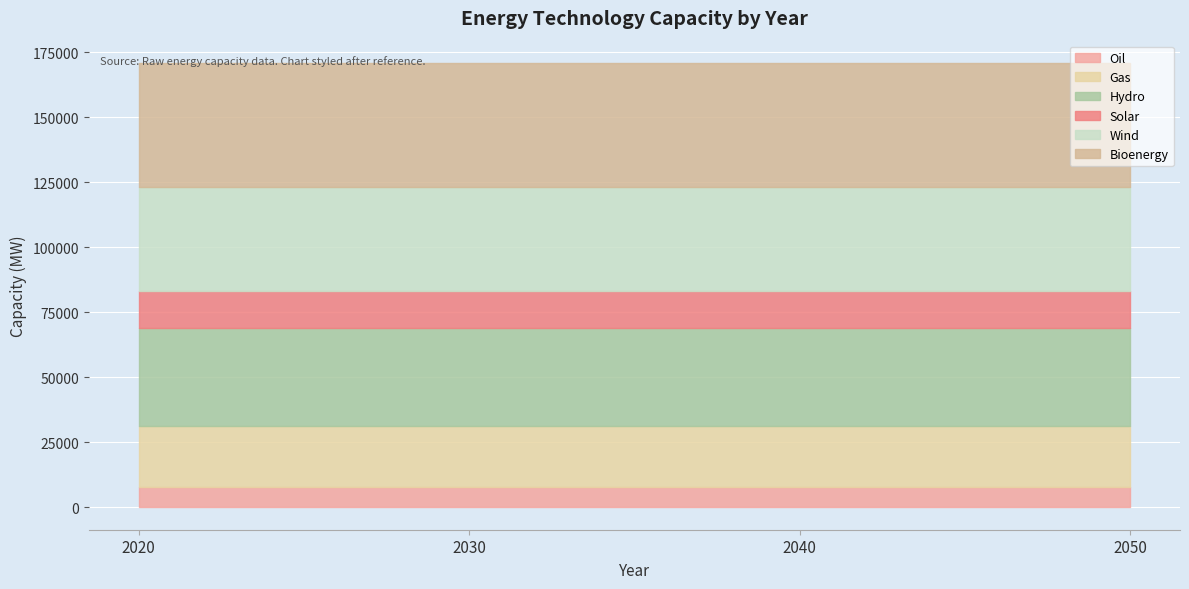

Reading right to left, extract all data points from this chart.

Oil: 8000	8000	8000	8000
Gas: 23200	23200	23200	23200
Hydro: 37700	37700	37700	37700
Solar: 14400	14400	14400	14400
Wind: 40000	40000	40000	40000
Bioenergy: 47600	47600	47600	47600